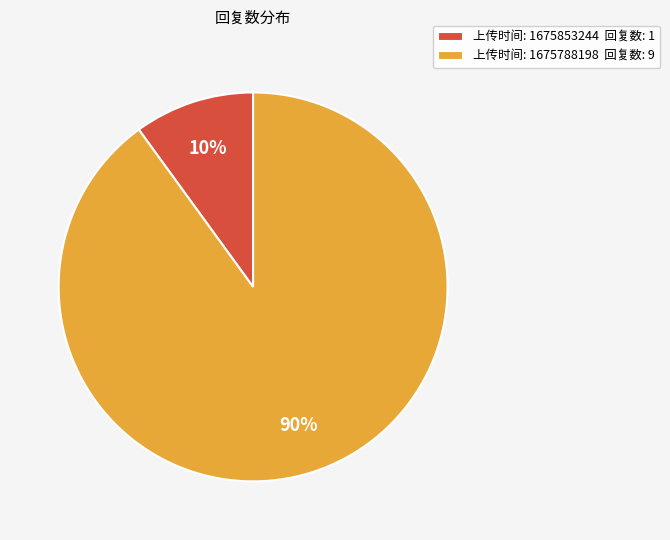

Is there any slice that represents more than half of the pie?

Yes